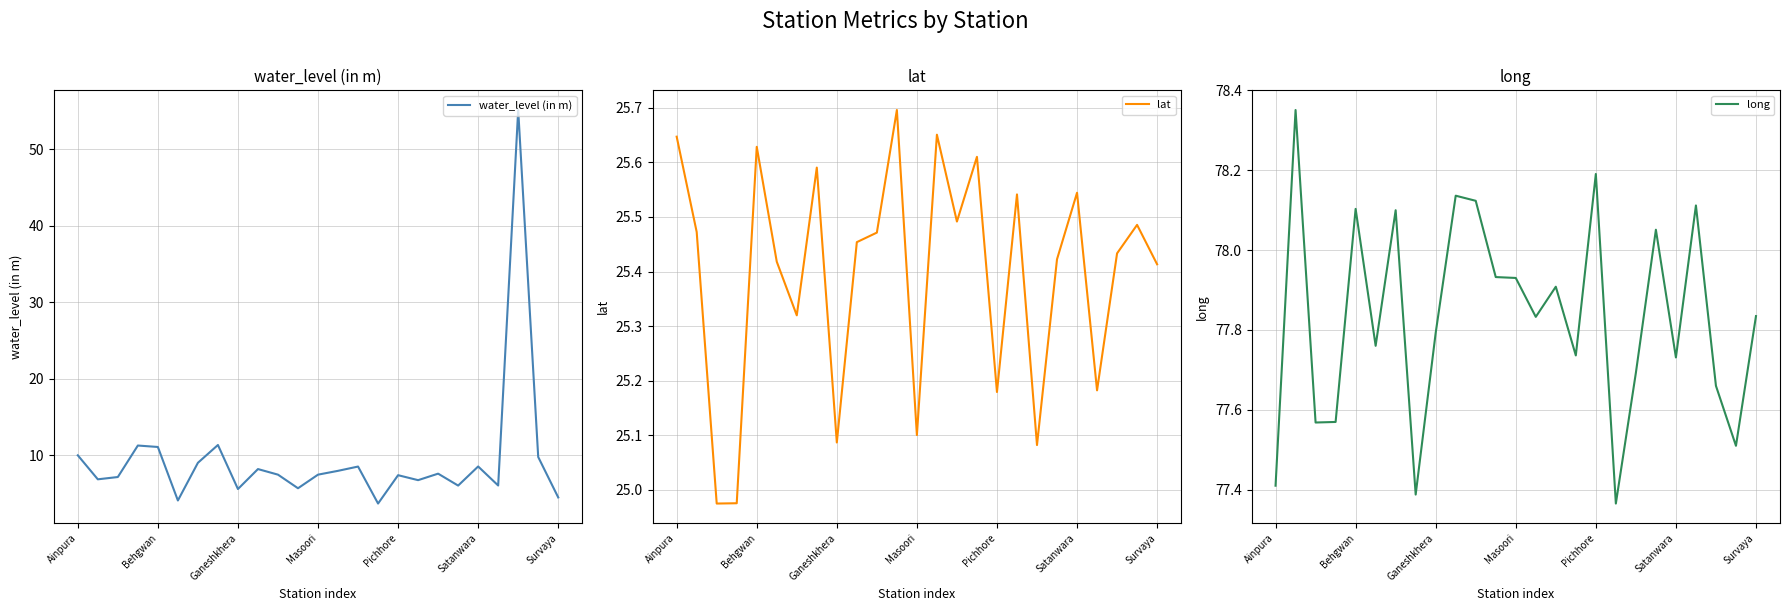

The water_level (in m) series shows 5.6 at Ganeshkhera. True or false?

True